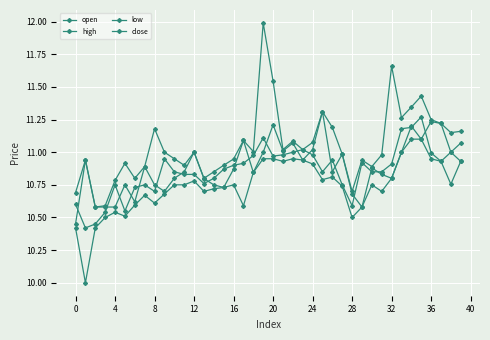

How many series are shown in this chart?

4